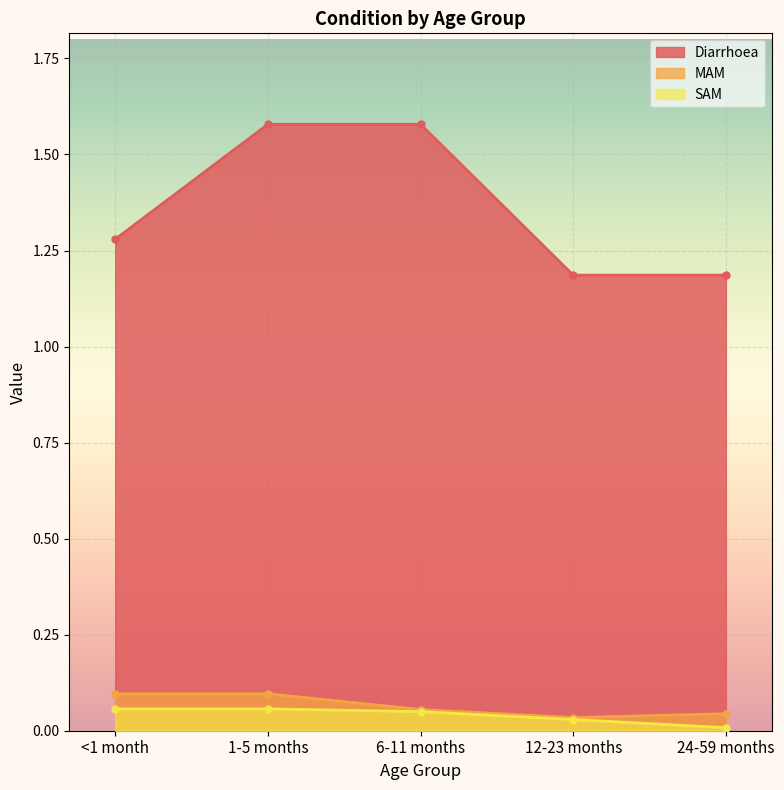

True or false: SAM has more than 2 interior local peaks.

False